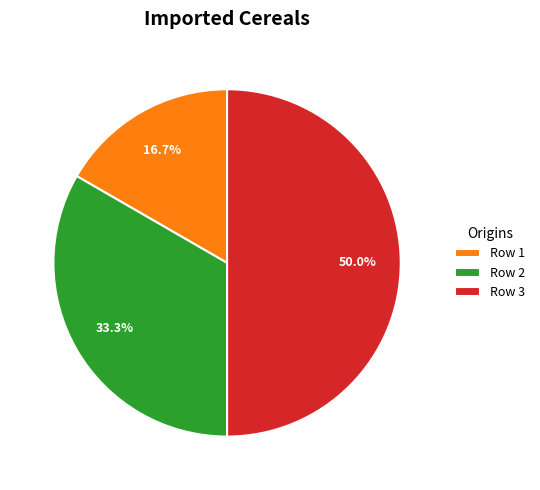

Rank the categories by value from highest to lowest.

Row 3, Row 2, Row 1